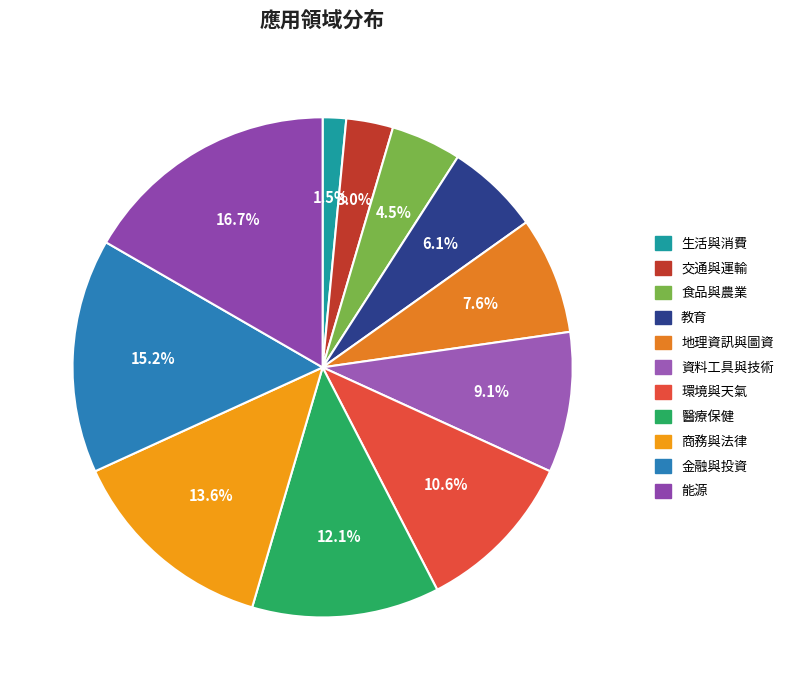

Count the number of slices in the pie.

11